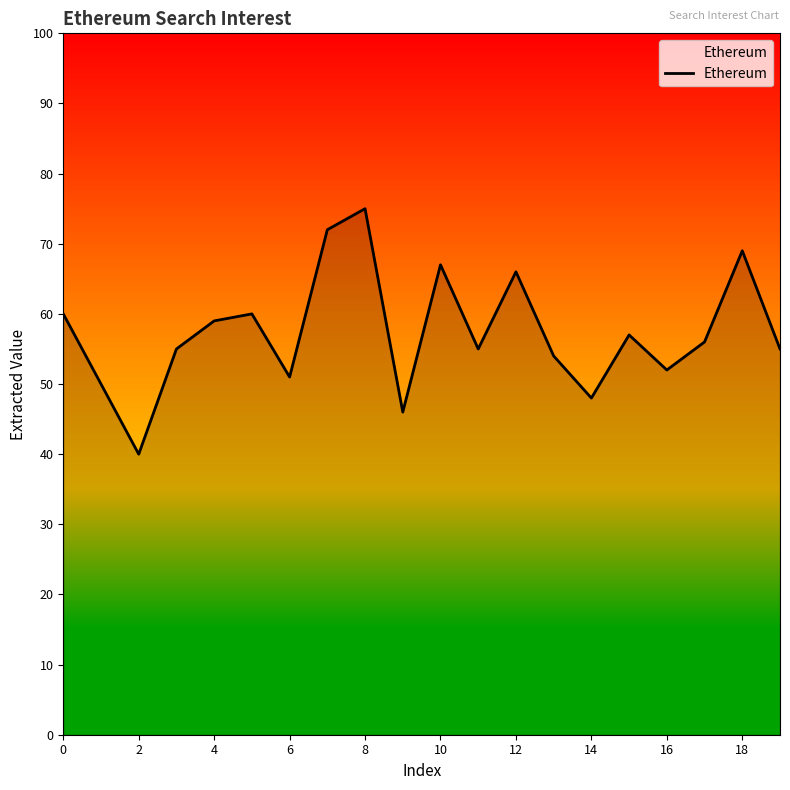

What is the minimum value shown in the chart?

40